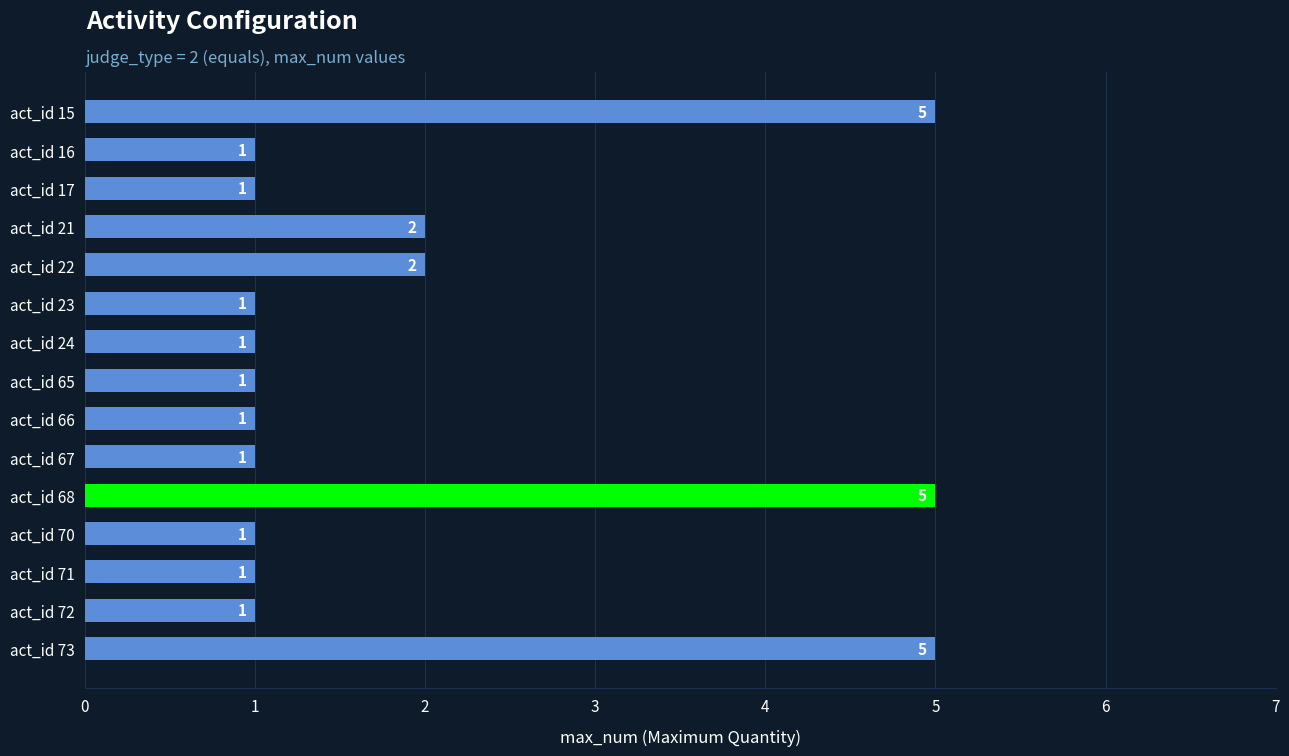

What is the sum of all values?

29